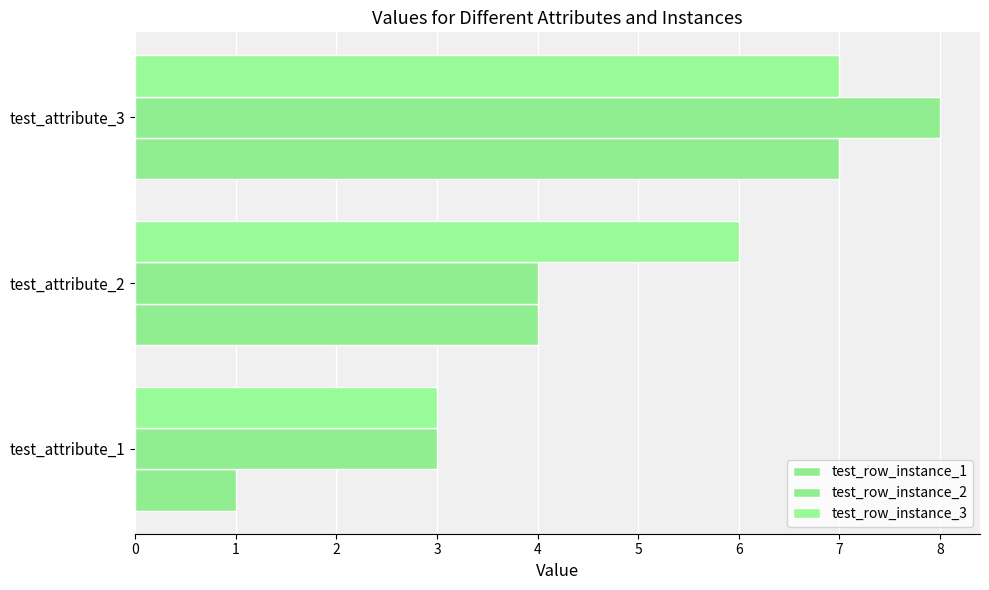

Rank the series by their maximum value, from lowest to highest.

test_row_instance_1, test_row_instance_3, test_row_instance_2